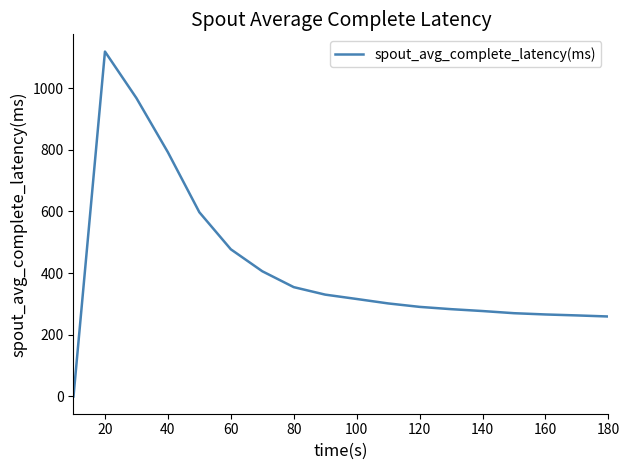

What is the difference between the maximum and minimum values?

1118.2